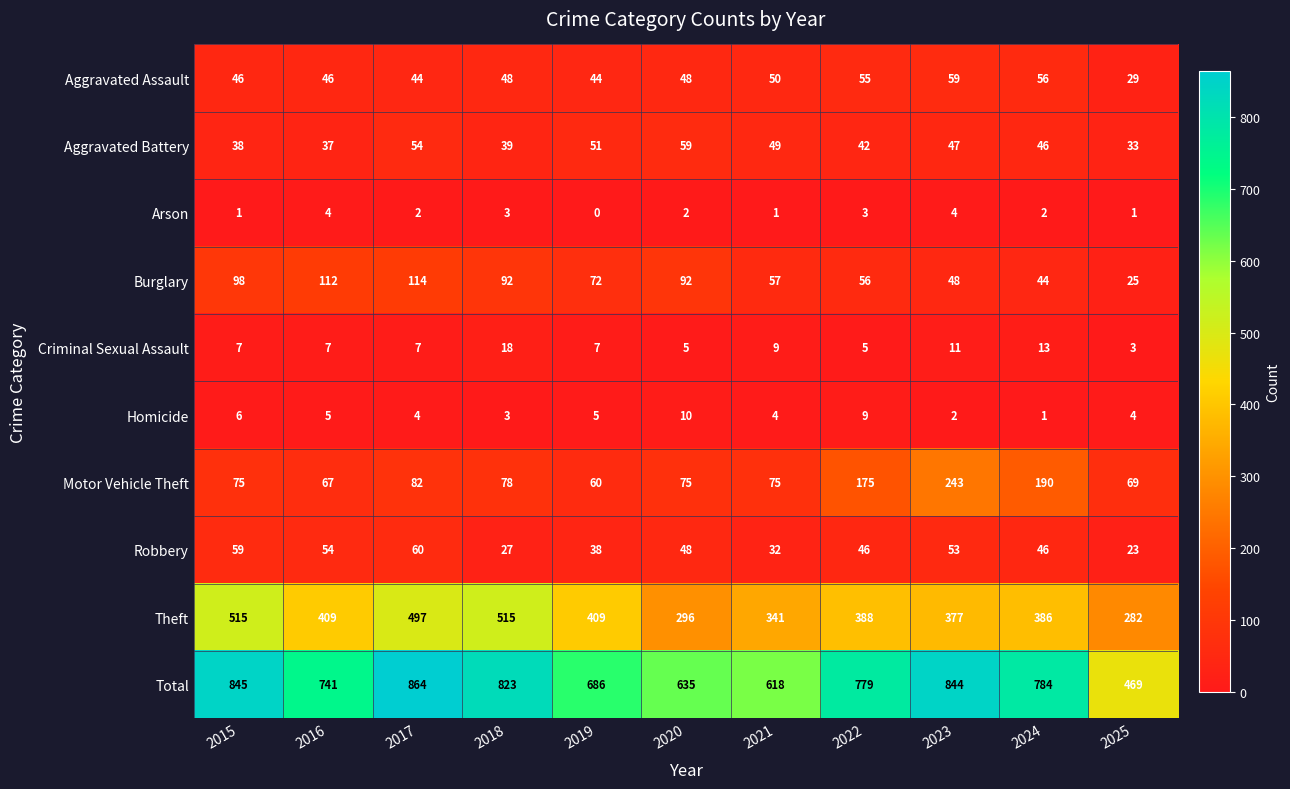

Is it true that Robbery equals 92 at 2017?

False